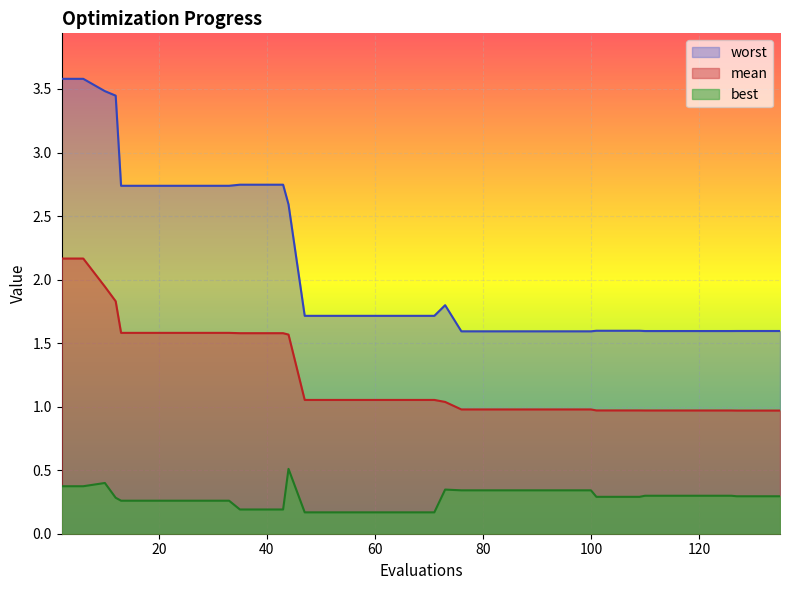

Reading left to right, extract all data points from this chart.

mean: 2.2	2.2	1.9	1.8	1.6	1.6	1.6	1.6	1.6	1.6	1.6	1.6	1.6	1.6	1.1	1.1	1.1	1.1	1.1	1.1	1.1	1.0	1.0	1.0	1.0	1.0	1.0	1.0	1.0	1.0	1.0	1.0	1.0	1.0	1.0	1.0	1.0	1.0	1.0	1.0
best: 0.4	0.4	0.4	0.3	0.3	0.3	0.3	0.3	0.3	0.3	0.2	0.2	0.2	0.5	0.2	0.2	0.2	0.2	0.2	0.2	0.2	0.3	0.3	0.3	0.3	0.3	0.3	0.3	0.3	0.3	0.3	0.3	0.3	0.3	0.3	0.3	0.3	0.3	0.3	0.3
worst: 3.6	3.6	3.5	3.4	2.7	2.7	2.7	2.7	2.7	2.7	2.7	2.7	2.7	2.6	1.7	1.7	1.7	1.7	1.7	1.7	1.7	1.8	1.6	1.6	1.6	1.6	1.6	1.6	1.6	1.6	1.6	1.6	1.6	1.6	1.6	1.6	1.6	1.6	1.6	1.6